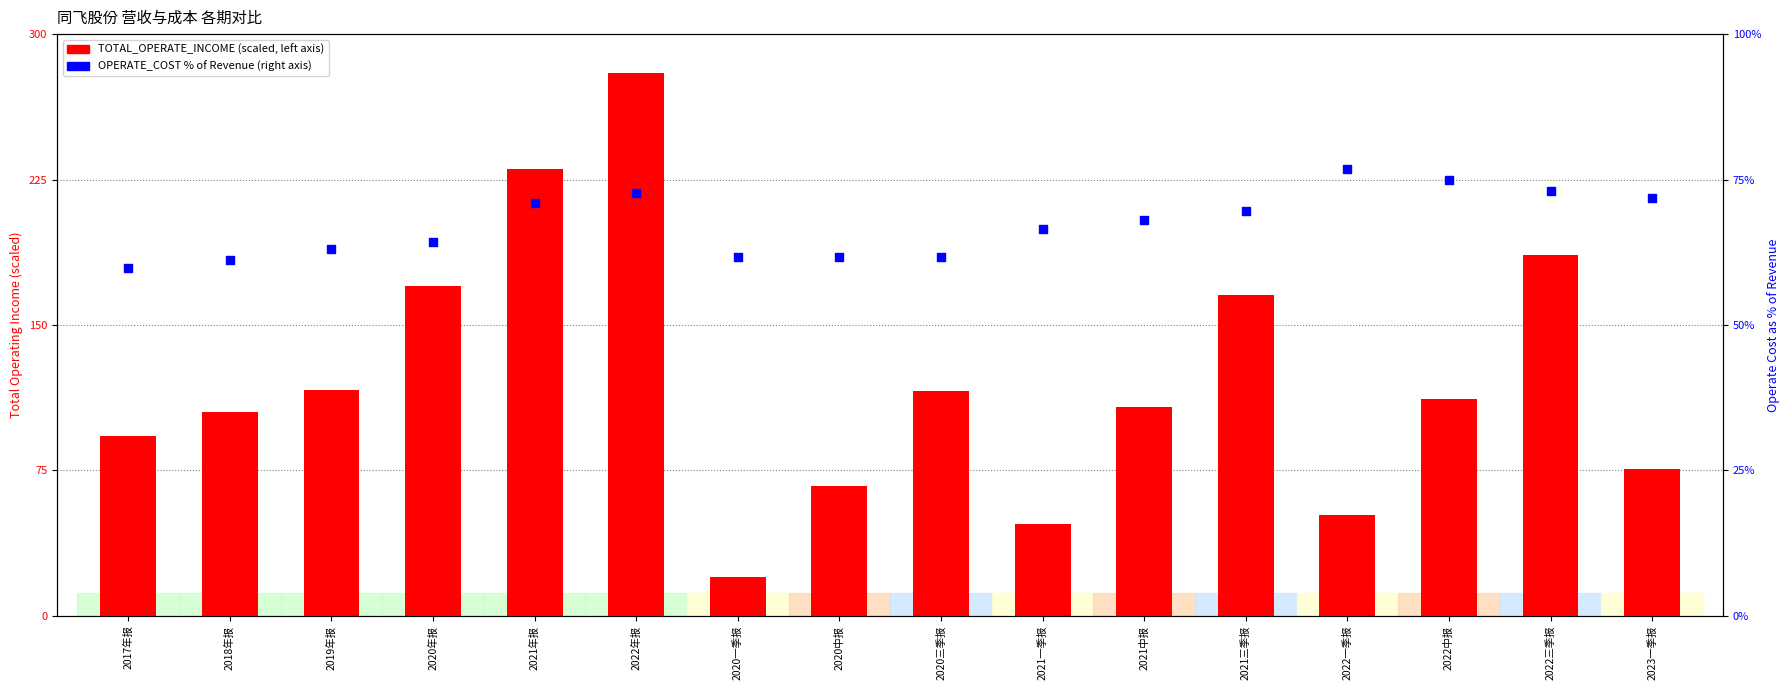

What is the total value across all series at 2020年报?

234.5